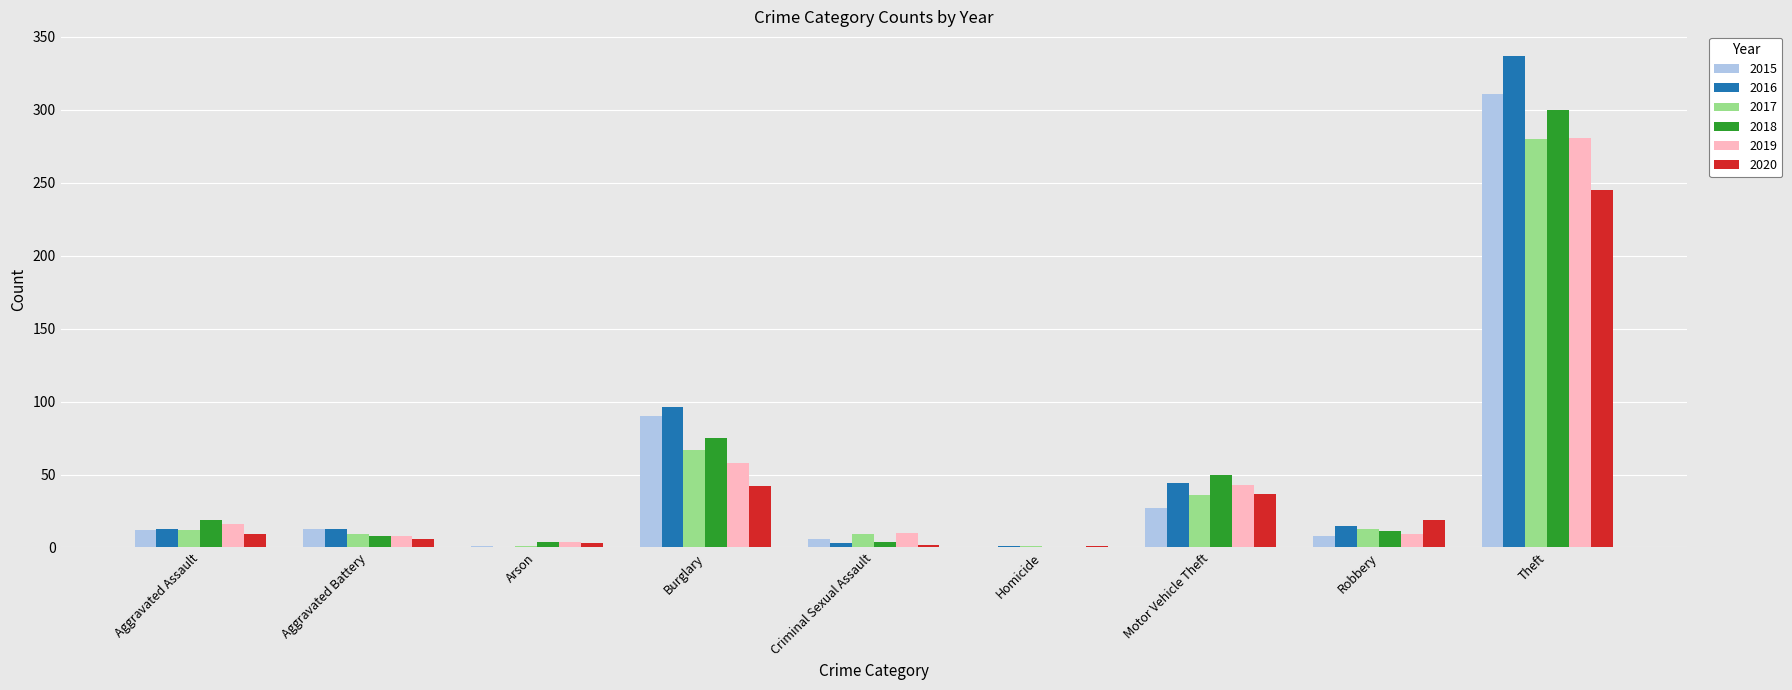

What is the highest value of the 2015 series?

311